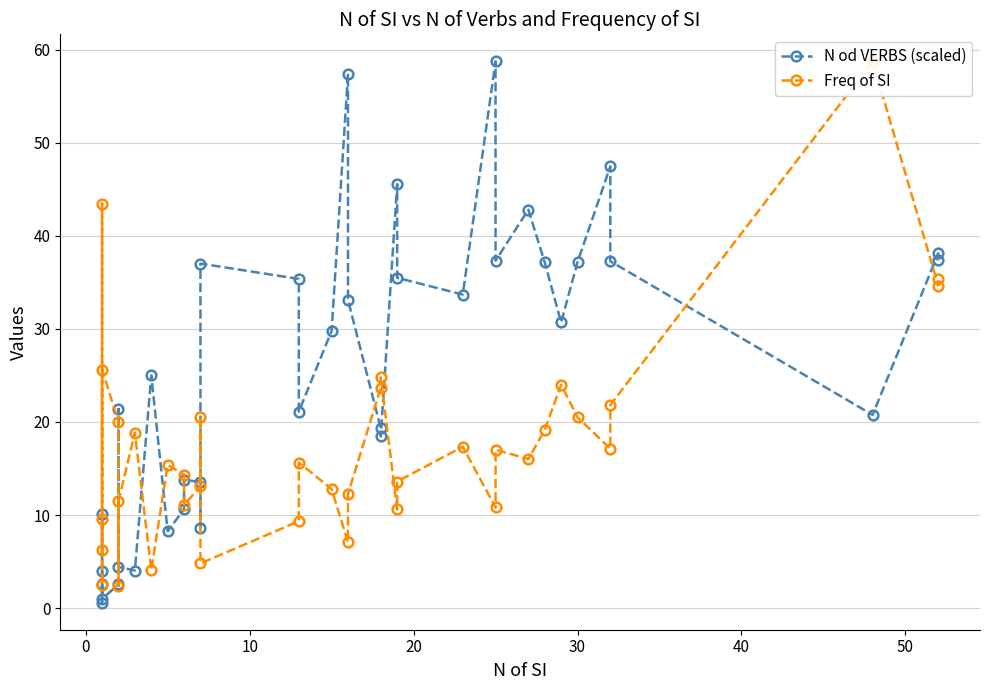

How many times do N od VERBS (scaled) and Freq of SI cross each other?

13